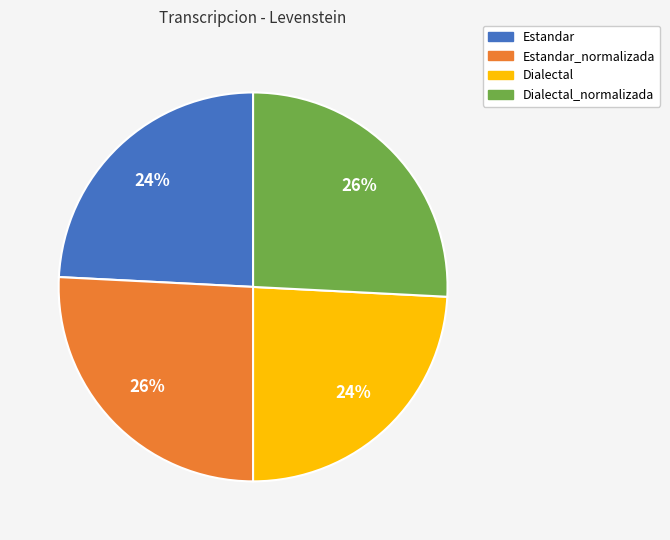

To the nearest percent, what is the difference between the largest and smallest slice percentages?

2%